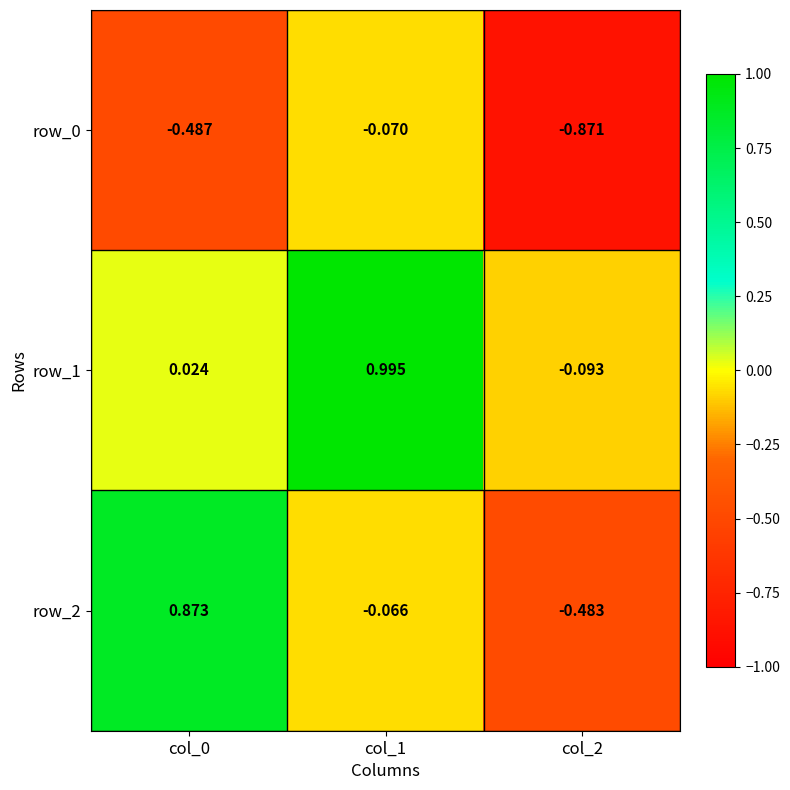

Is the value of row_1 at col_1 greater than the value of row_2 at col_2?

Yes